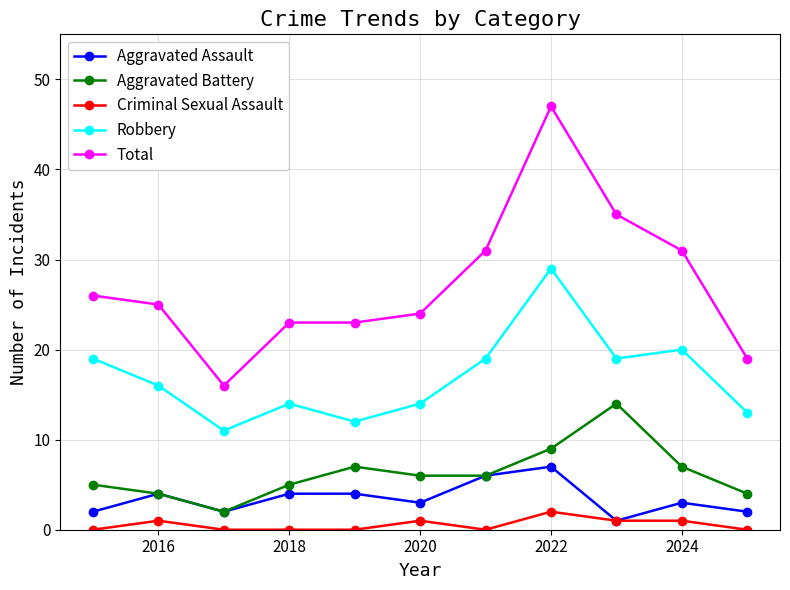

List the series in order of their peak value, highest first.

Total, Robbery, Aggravated Battery, Aggravated Assault, Criminal Sexual Assault